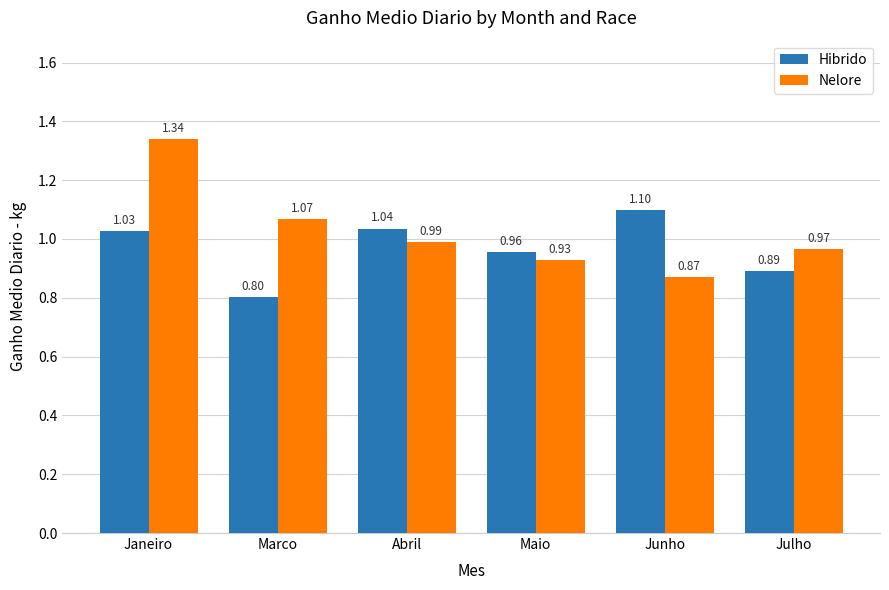

What position from the left is Maio?

4